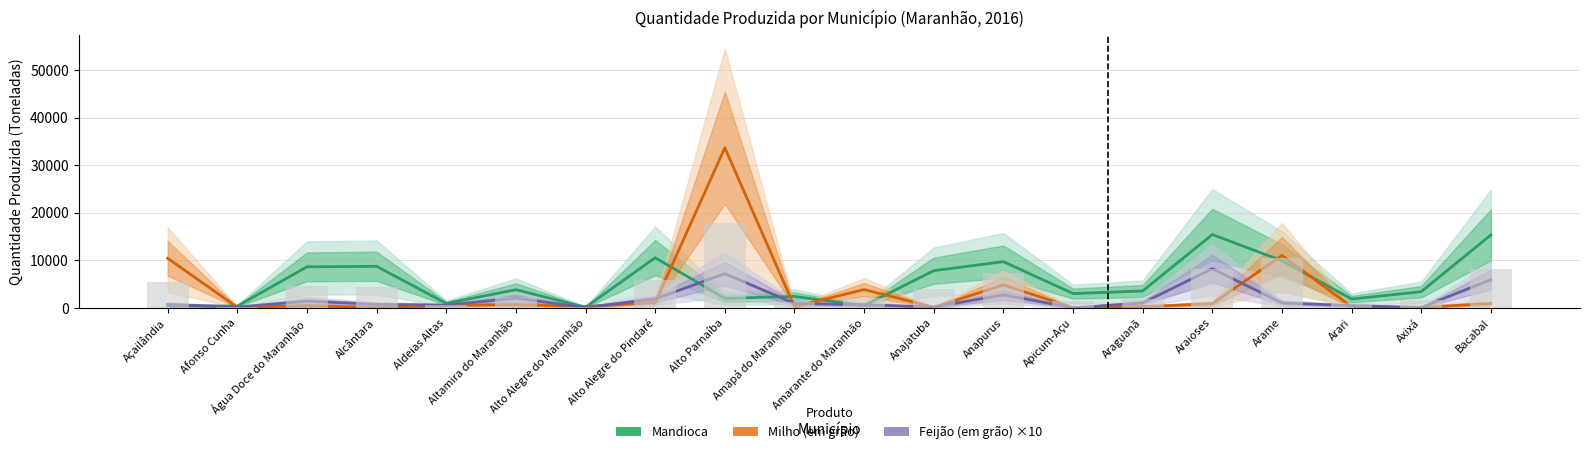

What is the sum of the Milho (em grão) values at Alcântara and Arame?

11157